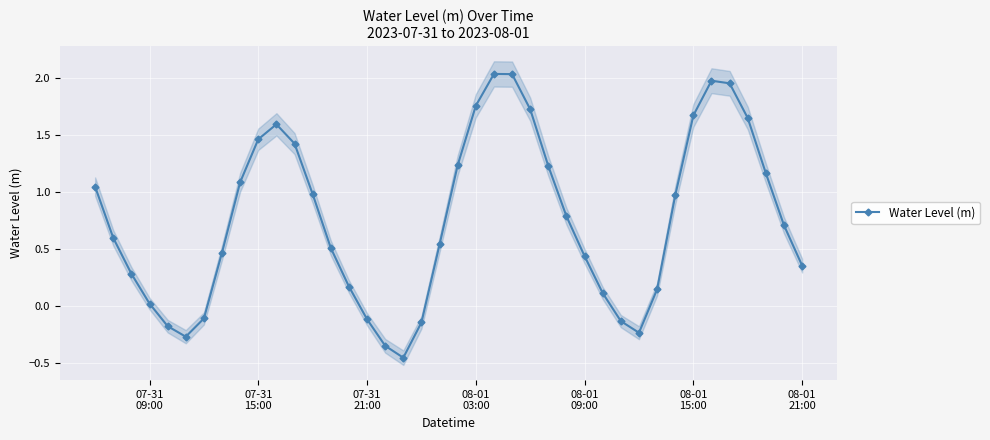

How many interior local peaks does the Water Level (m) series have?

3